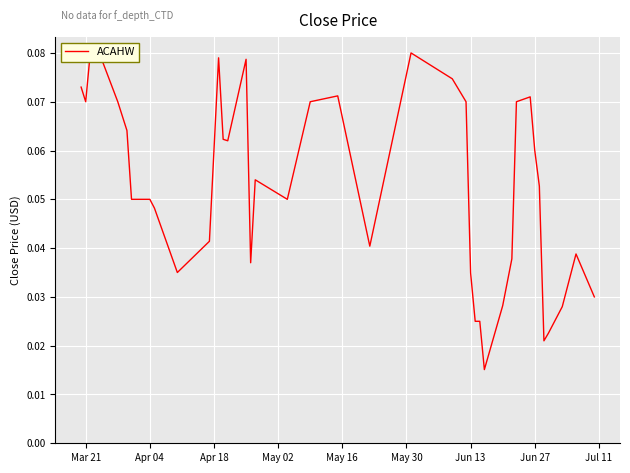

What is the average value?

0.1